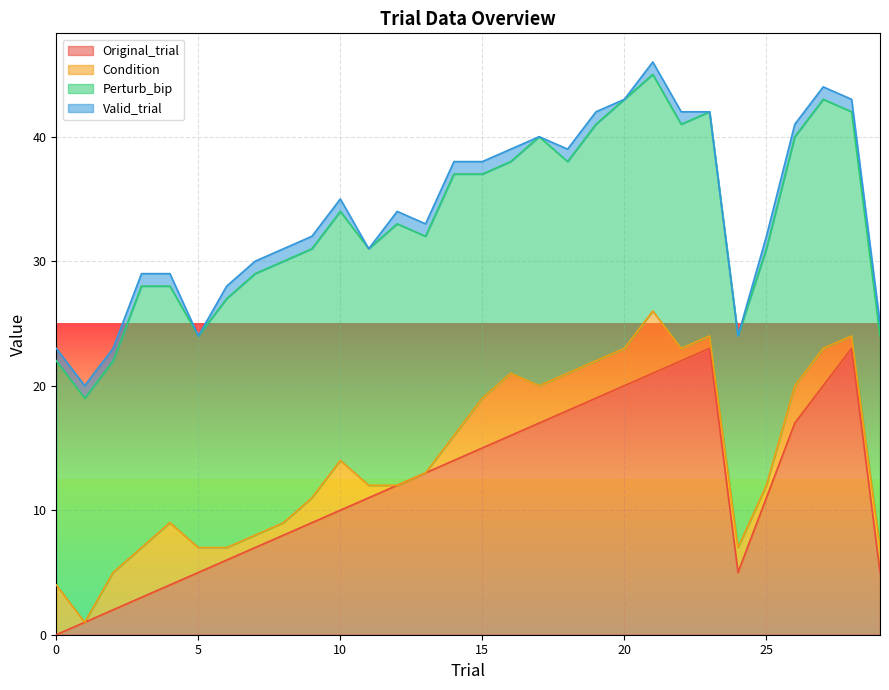

Reading left to right, extract all data points from this chart.

Original_trial: 0	1	2	3	4	5	6	7	8	9	10	11	12	13	14	15	16	17	18	19	20	21	22	23	5	11	17	20	23	5
Condition: 4	0	3	4	5	2	1	1	1	2	4	1	0	0	2	4	5	3	3	3	3	5	1	1	2	1	3	3	1	2
Perturb_bip: 18	18	17	21	19	17	20	21	21	20	20	19	21	19	21	18	17	20	17	19	20	19	18	18	17	19	20	20	18	17
Valid_trial: 1	1	1	1	1	0	1	1	1	1	1	0	1	1	1	1	1	0	1	1	0	1	1	0	0	1	1	1	1	1